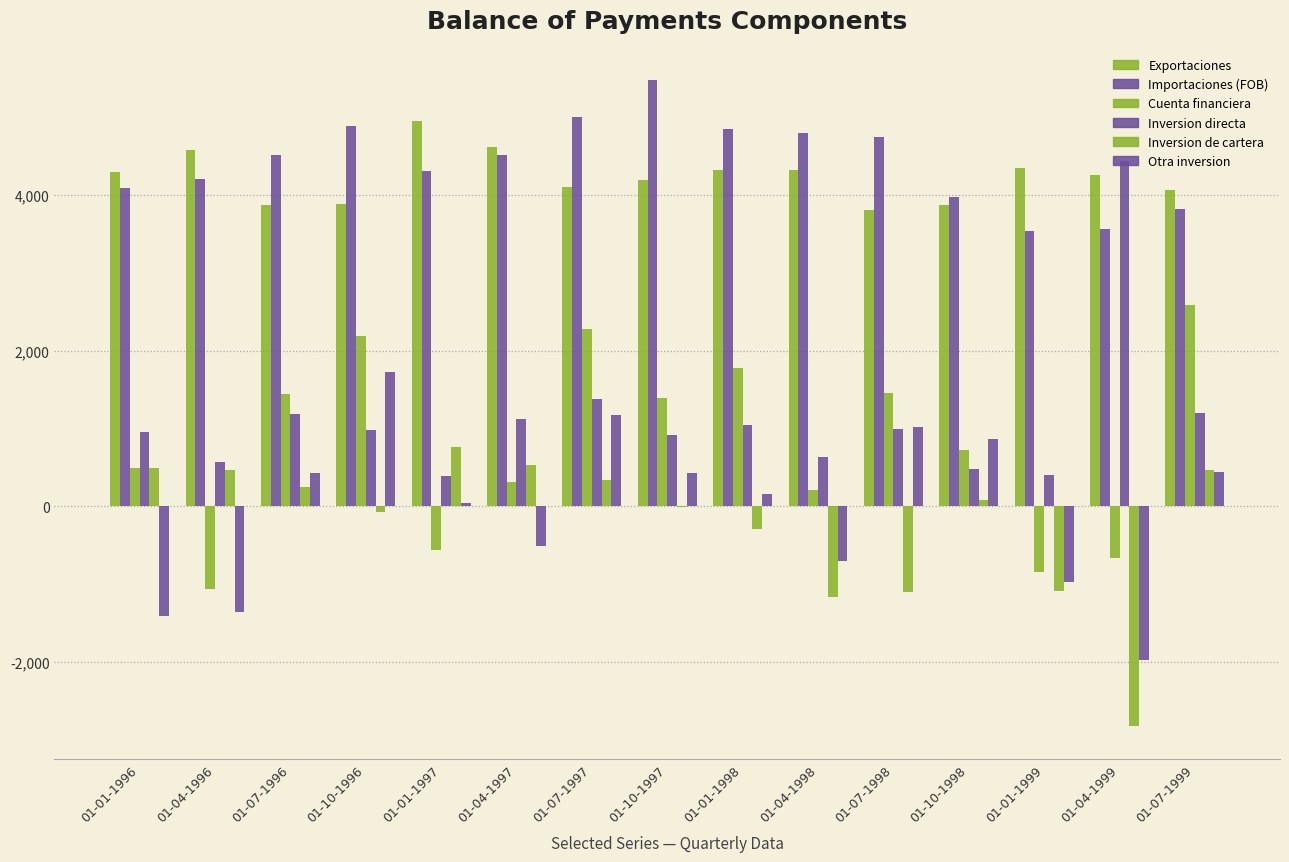

What is the approximate value of Cuenta financiera at 01-04-1996?

-1059